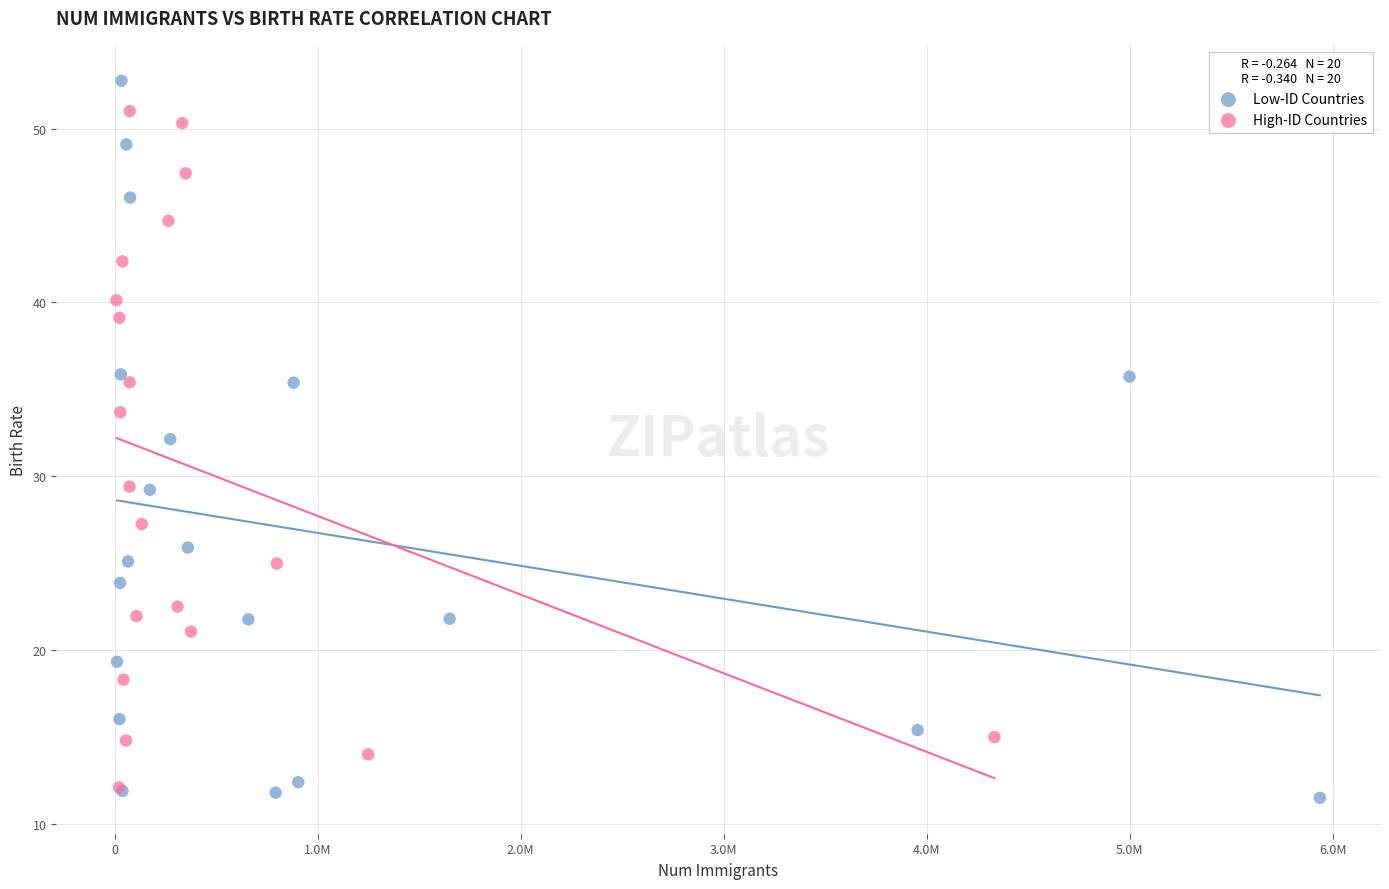

What are all the series names shown in the legend?

Low-ID Countries, High-ID Countries